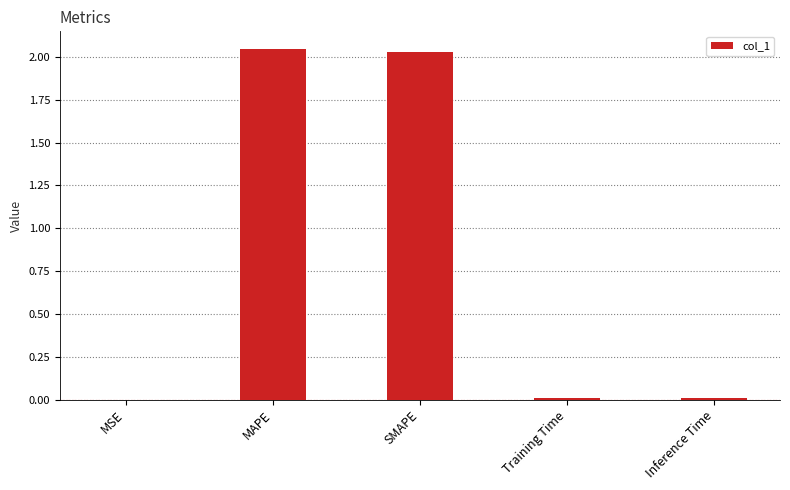

The chart shows a value of 0.0 at Inference Time. True or false?

True